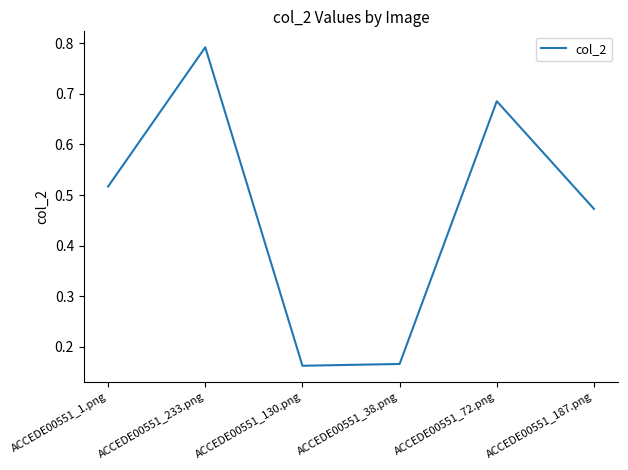

What is the difference between the maximum and minimum values?

0.6